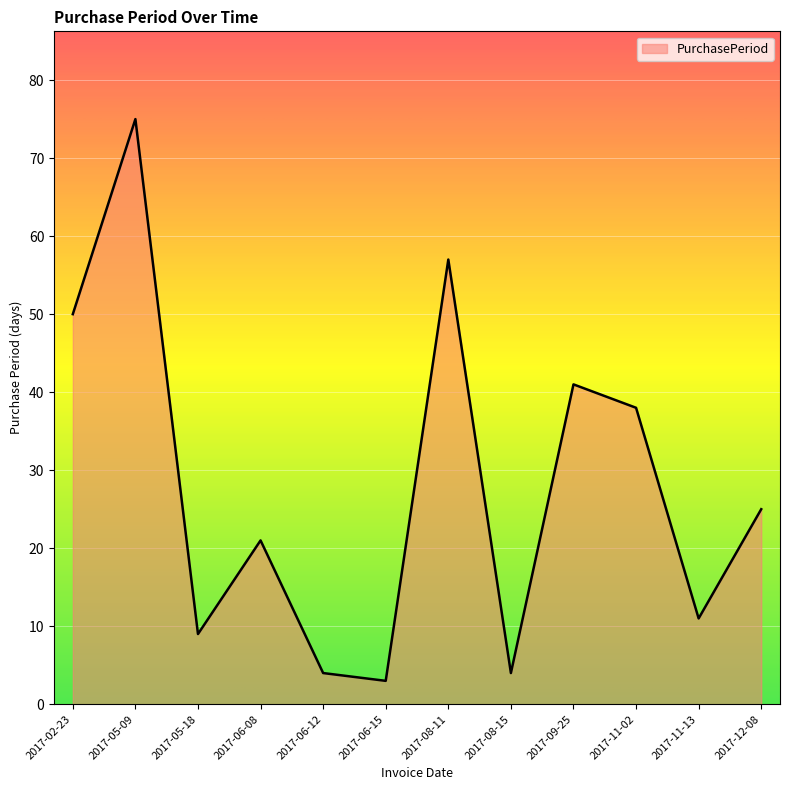

How many interior local valleys (lower than both neighbors) does the data have?

4